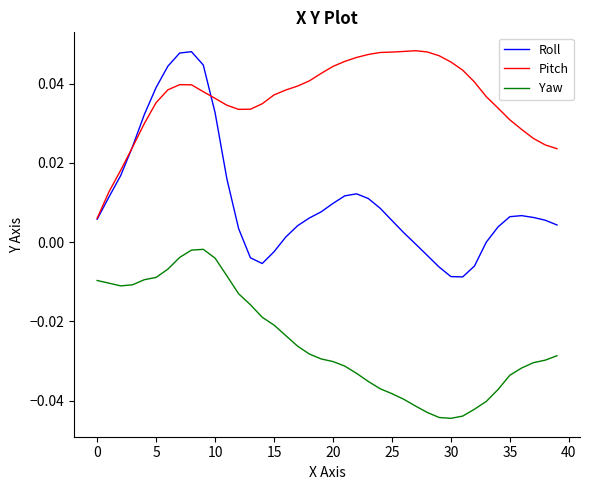

After their last crossing, which series has the higher values: Roll or Pitch?

Pitch